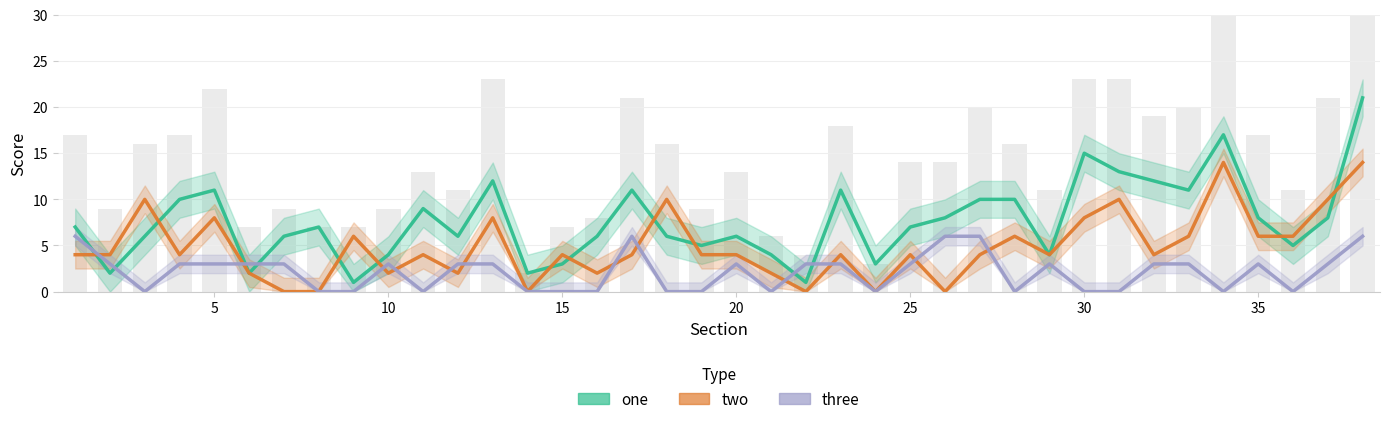

What is the value of the one bar at the 19th from the left?

5